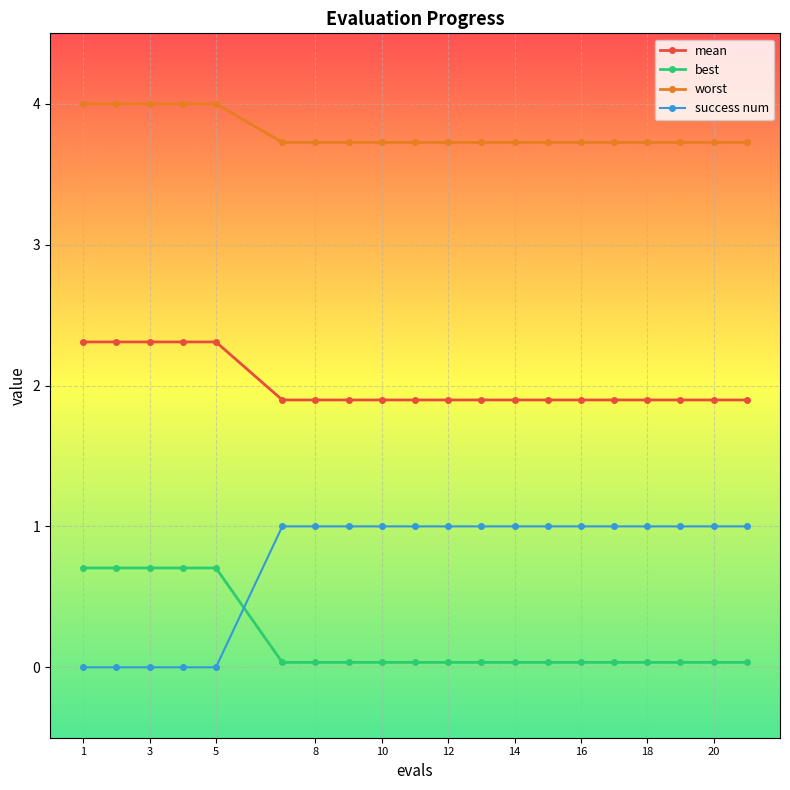

What is the difference between the second highest and minimum values in the worst series?

0.3